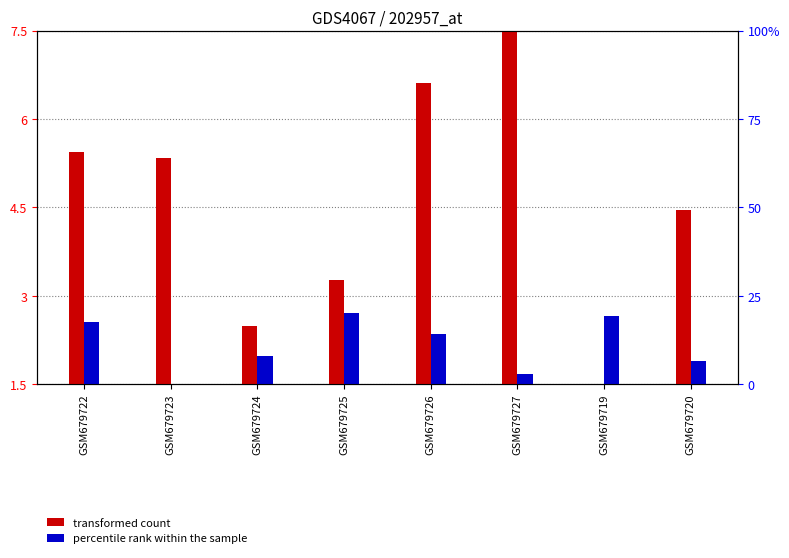

What is the label of the 6th bar from the right?

GSM679724